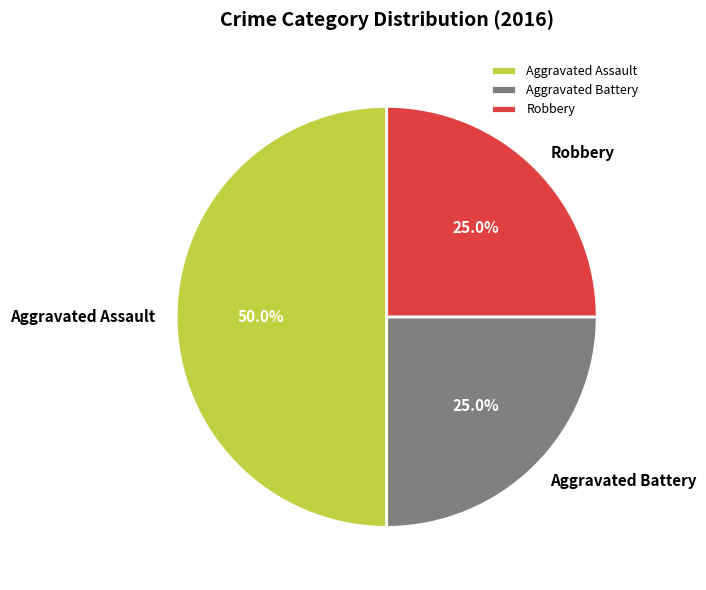

What percentage is the Aggravated Assault slice, to the nearest percent?

50%